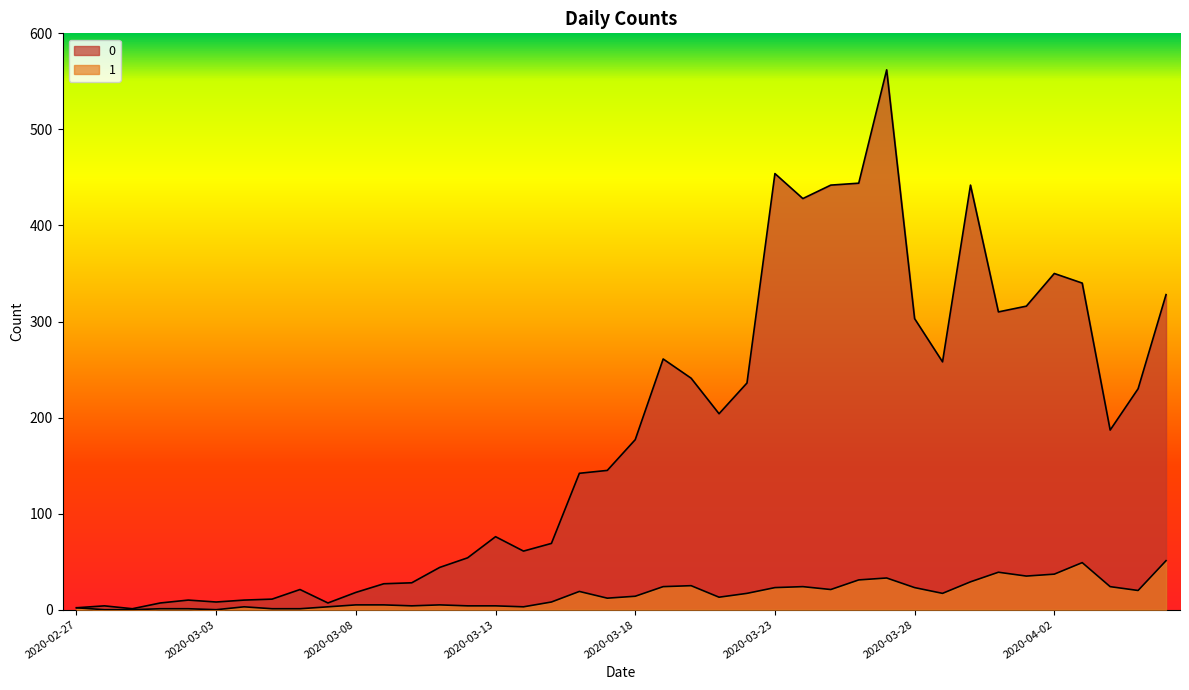

List the labels in order of 0 value, smallest first.

2020-02-29, 2020-02-27, 2020-02-28, 2020-03-01, 2020-03-07, 2020-03-03, 2020-03-02, 2020-03-04, 2020-03-05, 2020-03-08, 2020-03-06, 2020-03-09, 2020-03-10, 2020-03-11, 2020-03-12, 2020-03-14, 2020-03-15, 2020-03-13, 2020-03-16, 2020-03-17, 2020-03-18, 2020-04-04, 2020-03-21, 2020-04-05, 2020-03-22, 2020-03-20, 2020-03-29, 2020-03-19, 2020-03-28, 2020-03-31, 2020-04-01, 2020-04-06, 2020-04-03, 2020-04-02, 2020-03-24, 2020-03-25, 2020-03-30, 2020-03-26, 2020-03-23, 2020-03-27